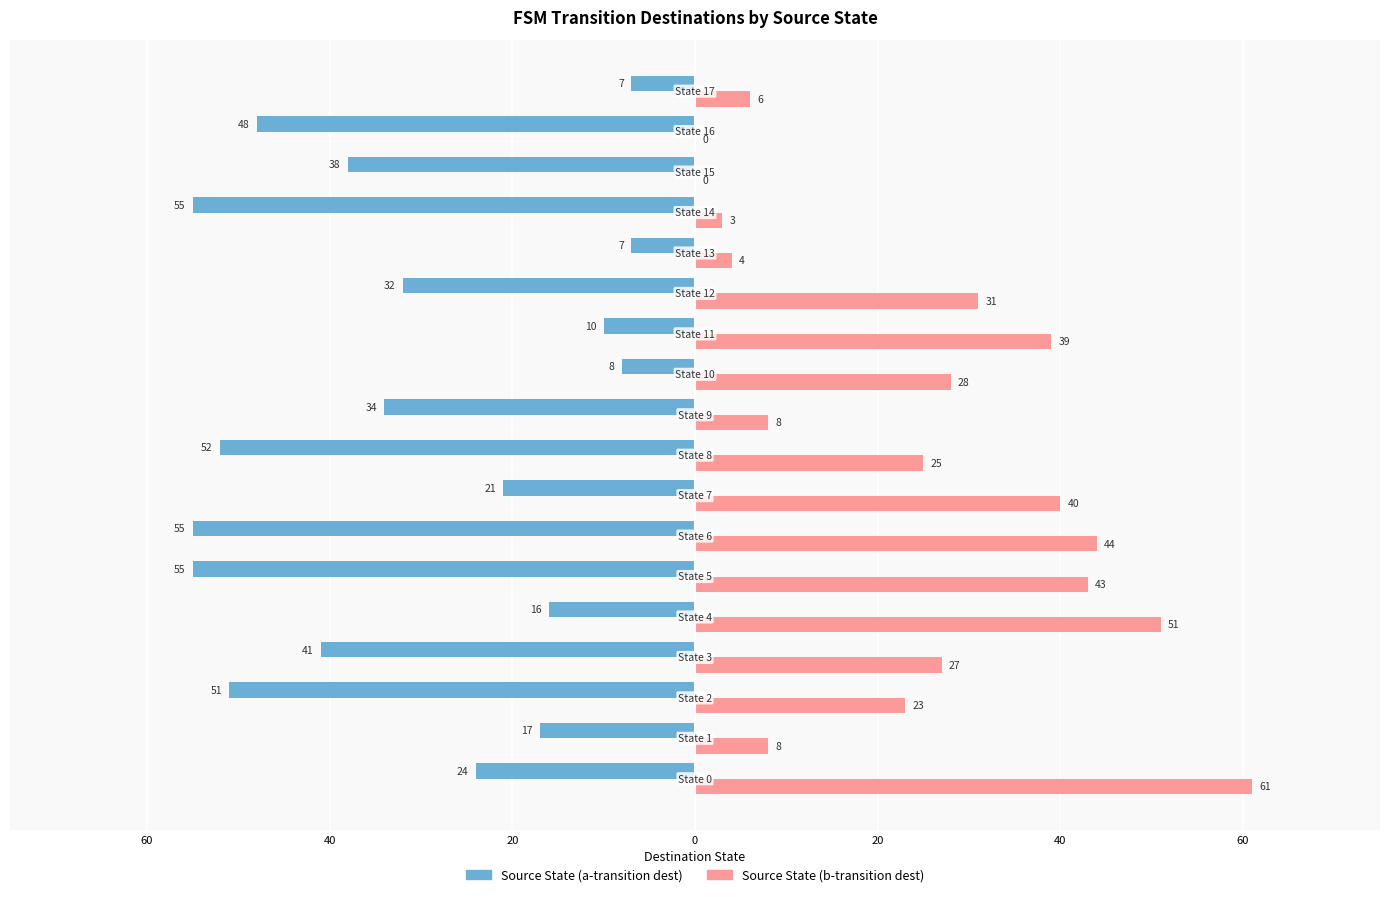

What are all the series names shown in the legend?

Source State (a-transition dest), Source State (b-transition dest)